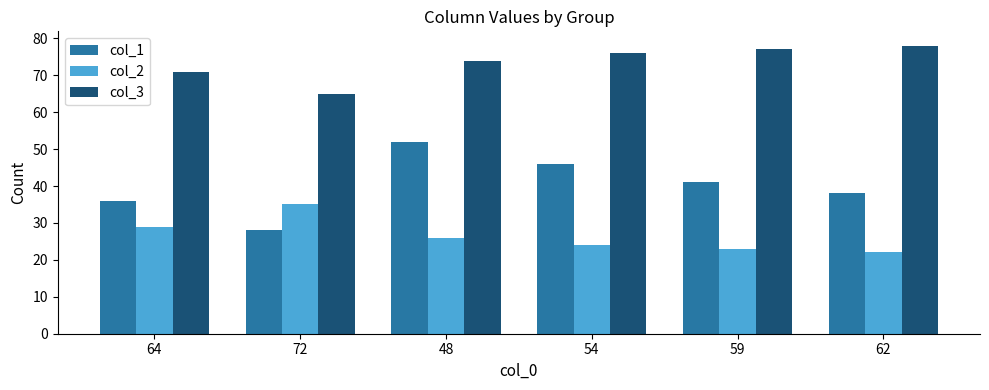

What is the label of the 2nd bar from the left?

72